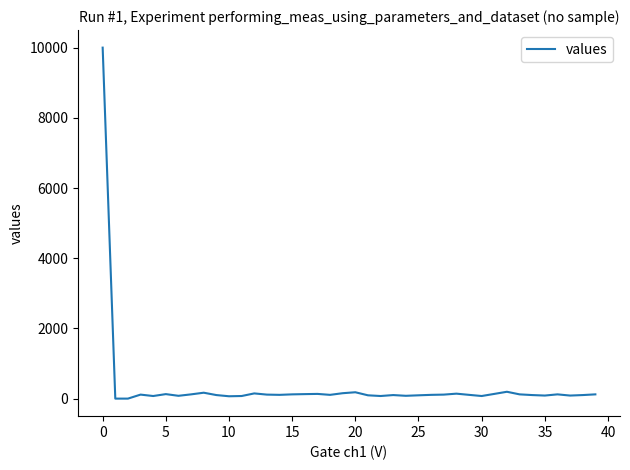

What is the difference between the maximum and minimum values?

10000